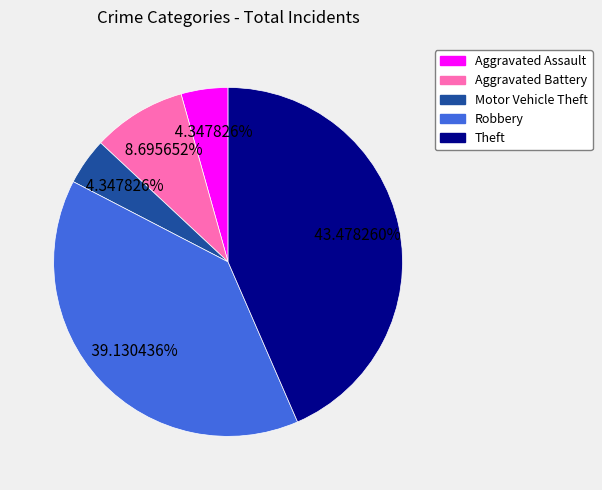

Which has a higher value, Aggravated Battery or Aggravated Assault?

Aggravated Battery